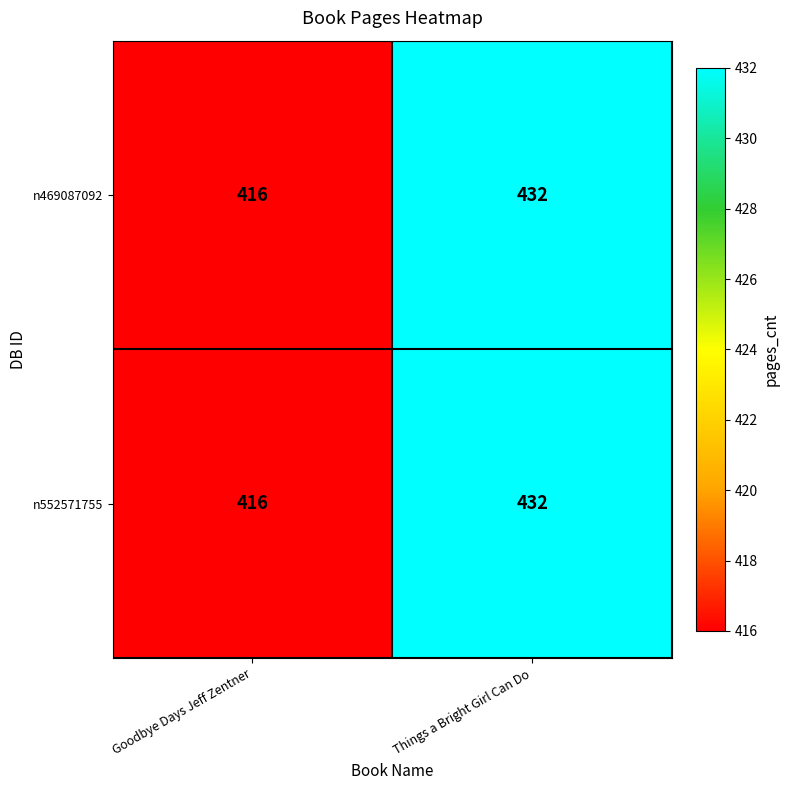

What is the minimum value shown in the chart?

416